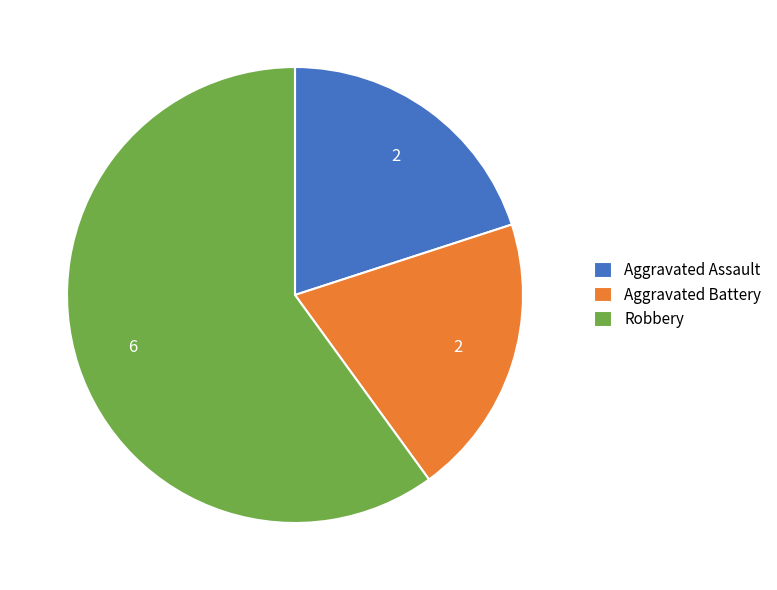

Is it true that Robbery is 47% of the pie?

False